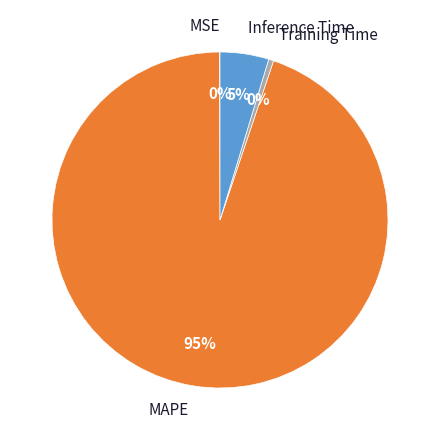

What percentage is the Inference Time slice, to the nearest percent?

5%